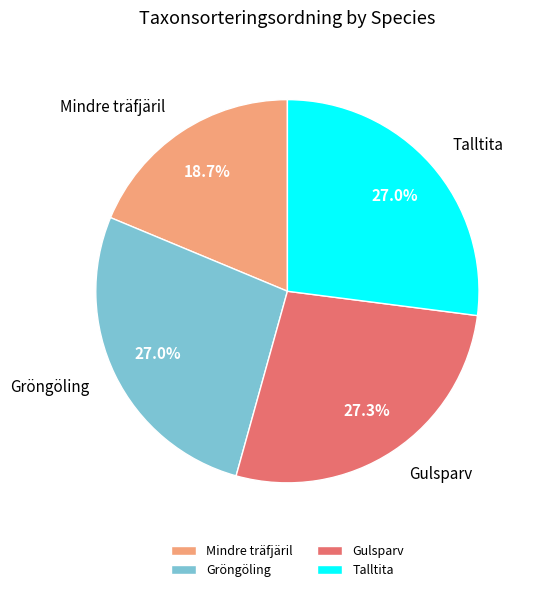

To the nearest percent, what portion does Gröngöling represent?

27%